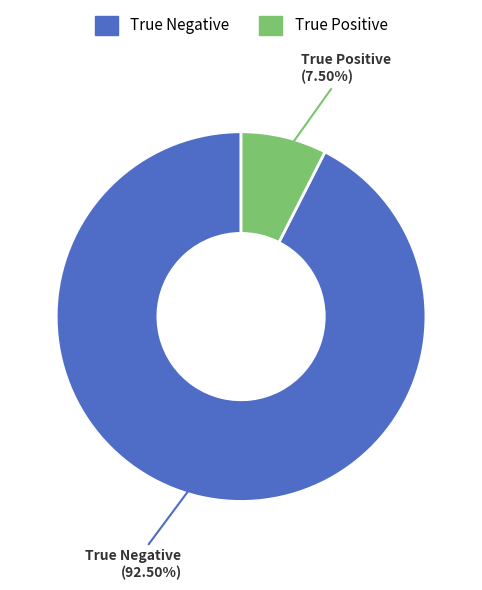

True or false: True Negative accounts for 83% of the total.

False